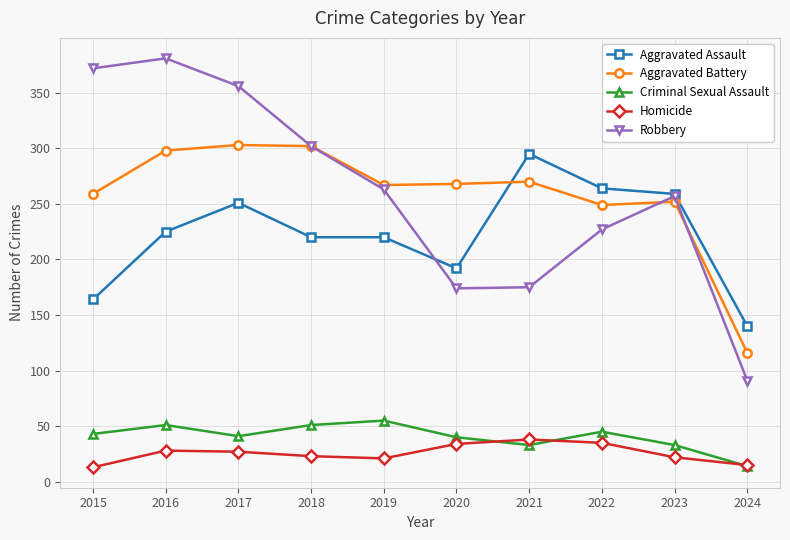

Which series has the largest range (max minus min)?

Robbery